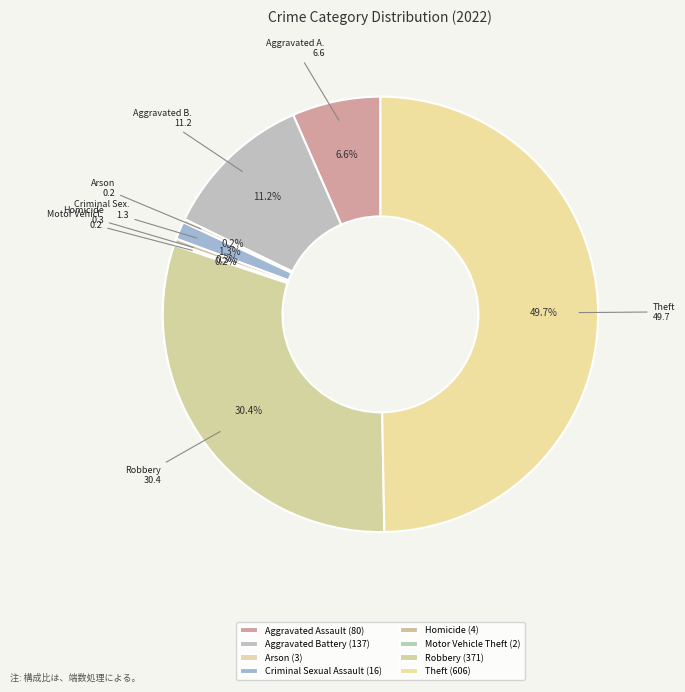

Rank the categories by value from highest to lowest.

Theft, Robbery, Aggravated Battery, Aggravated Assault, Criminal Sexual Assault, Homicide, Arson, Motor Vehicle Theft